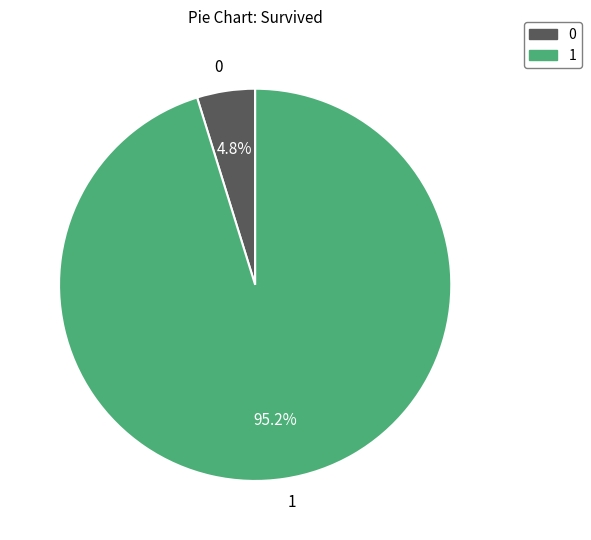

Is the sum of 1 and 0 greater than half?

Yes